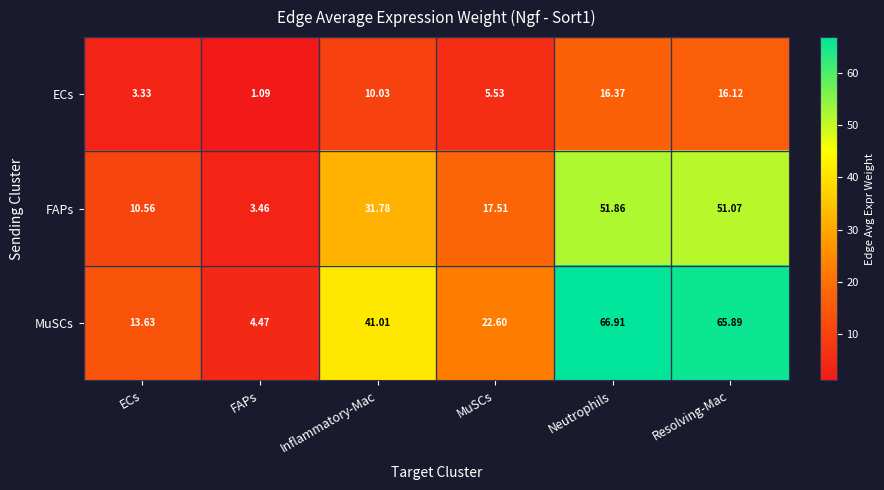

At which category is the sum across all series the highest?

Neutrophils